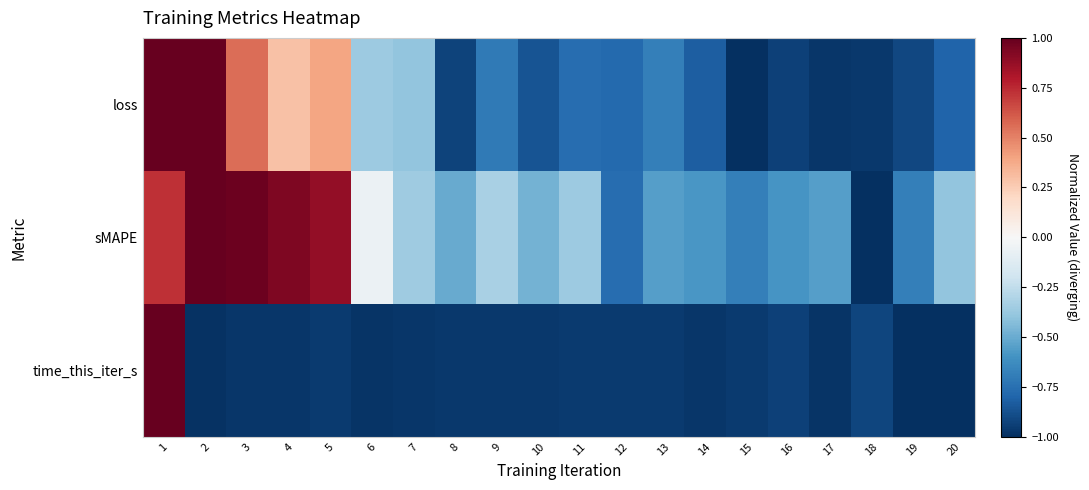

At which category is the sum across all series the highest?

1